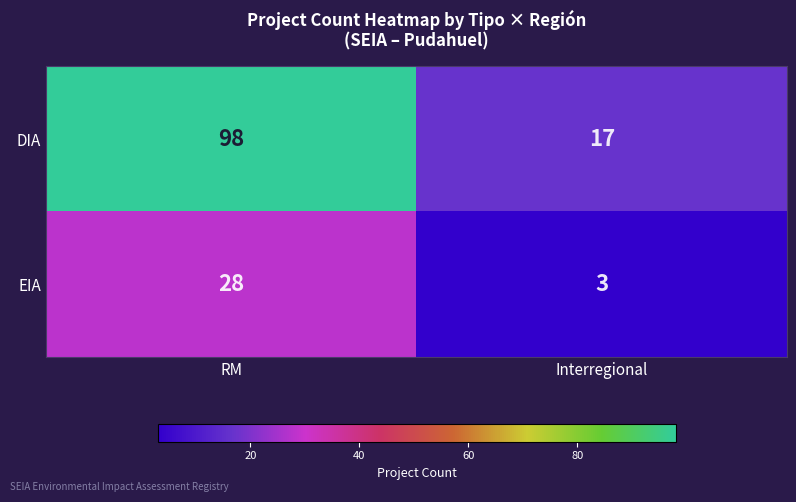

Reading left to right, transcribe all the data shown in this chart.

DIA: RM=98	Interregional=17
EIA: RM=28	Interregional=3